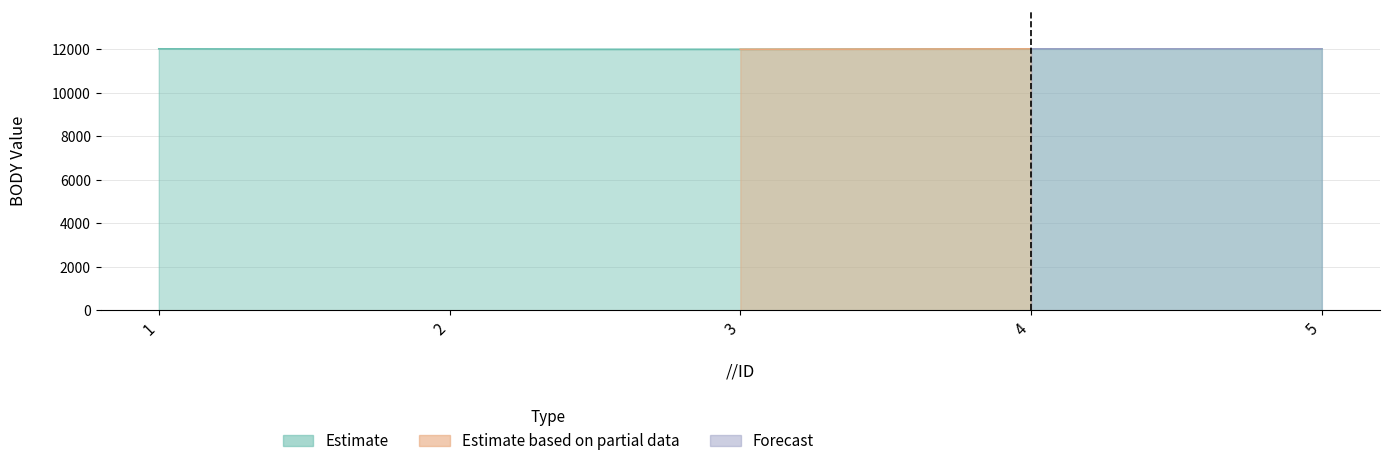

Rank the categories by value from lowest to highest.

2, 3, 4, 5, 1